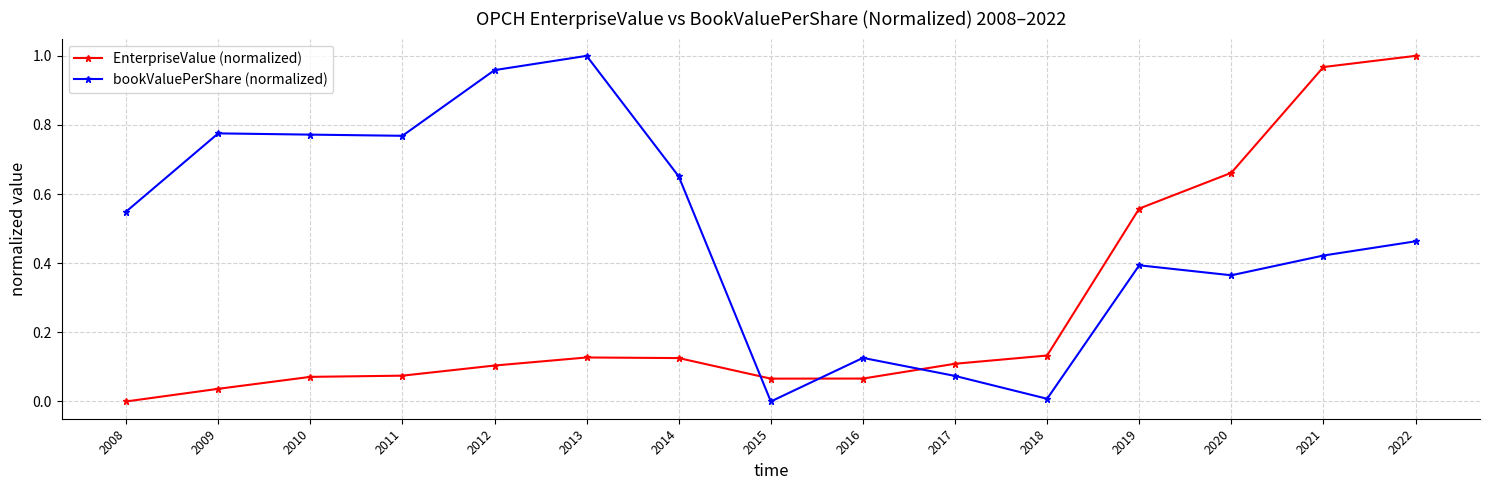

Rank the series by their average value, from lowest to highest.

EnterpriseValue (normalized), bookValuePerShare (normalized)